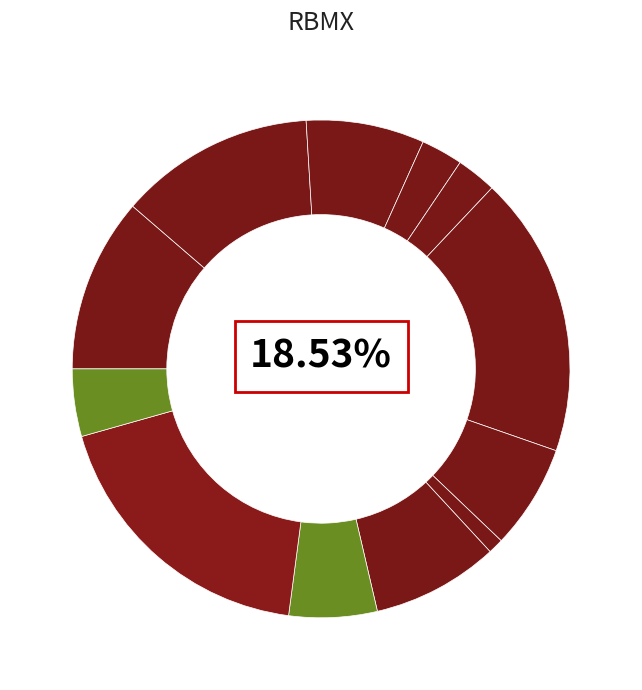

To the nearest percent, what is the combined percentage of 273919 and 237983?

13%